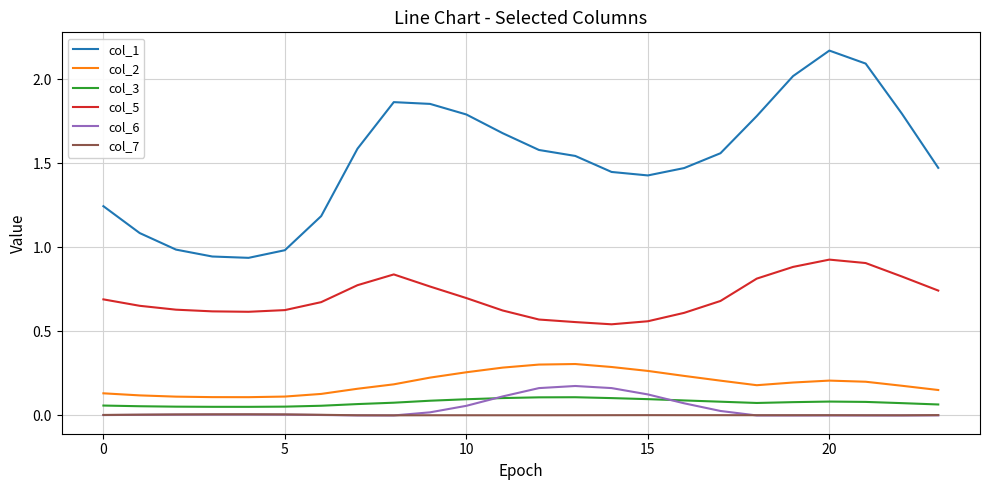

Which series has the largest range (max minus min)?

col_1